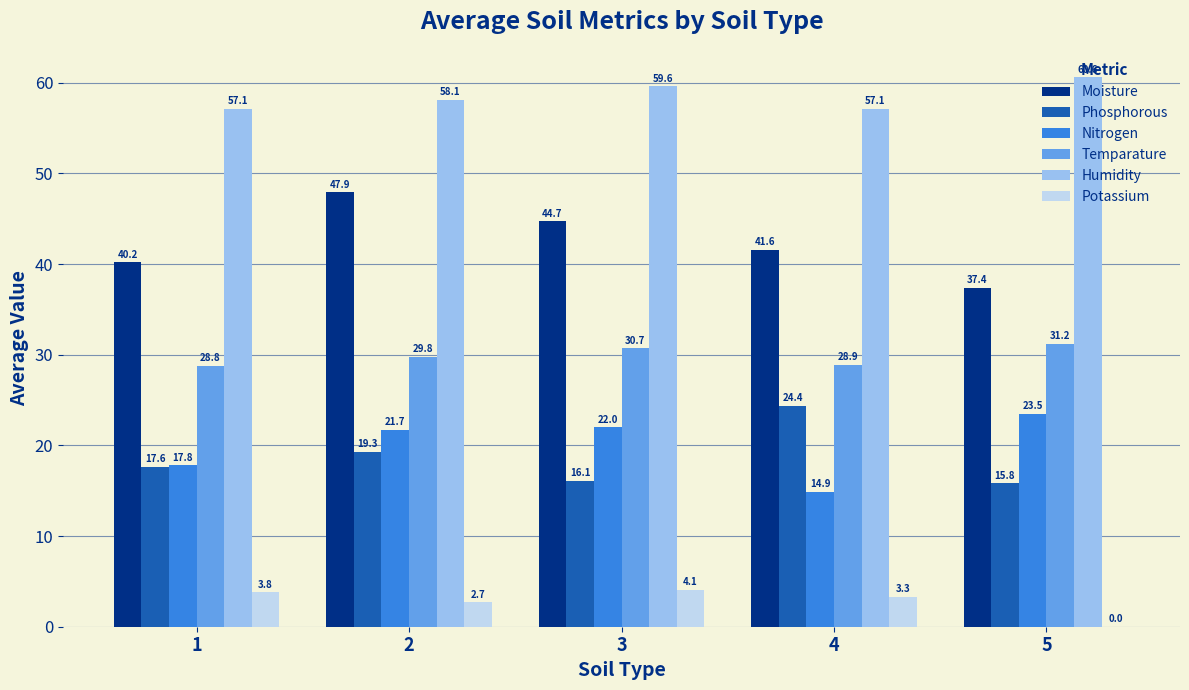

Which series changed the most between 1 and 4?

Phosphorous